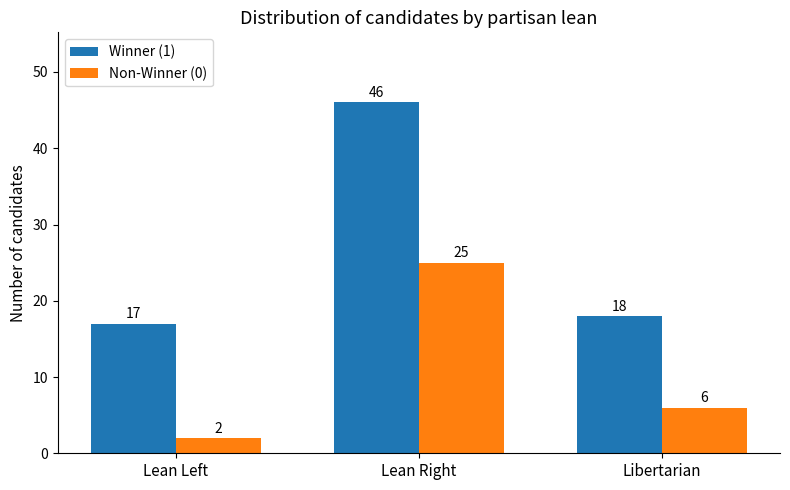

Is the value of Winner (1) at Lean Right greater than the value of Non-Winner (0) at Lean Right?

Yes